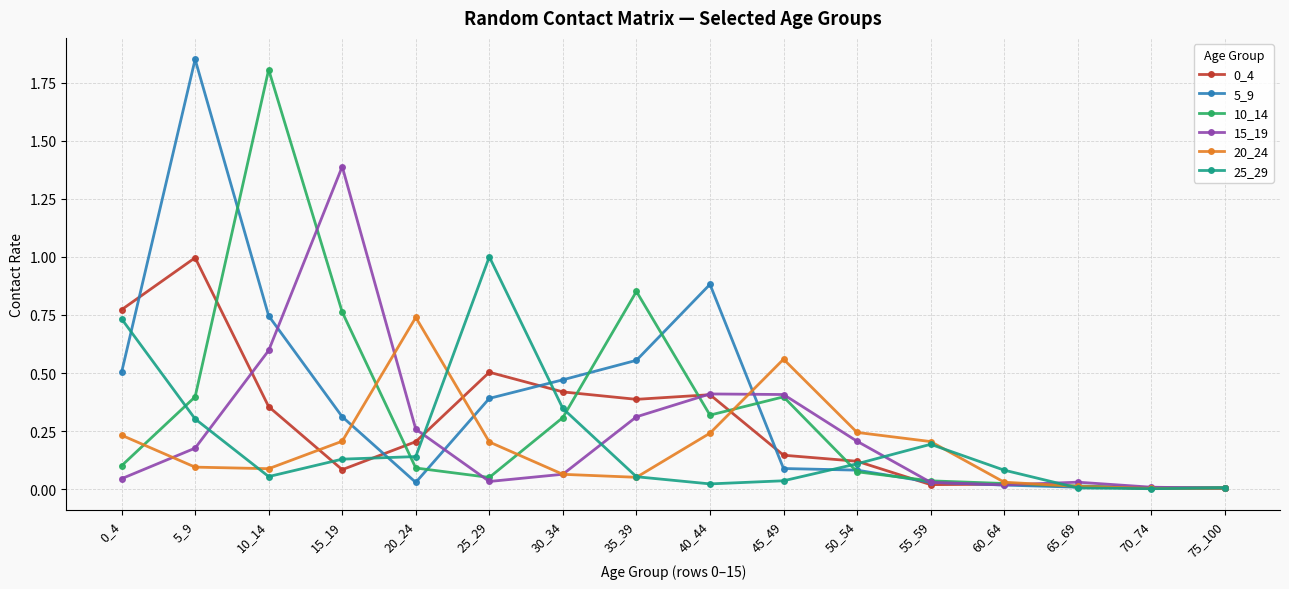

What is the total value across all series at 15_19?

2.9